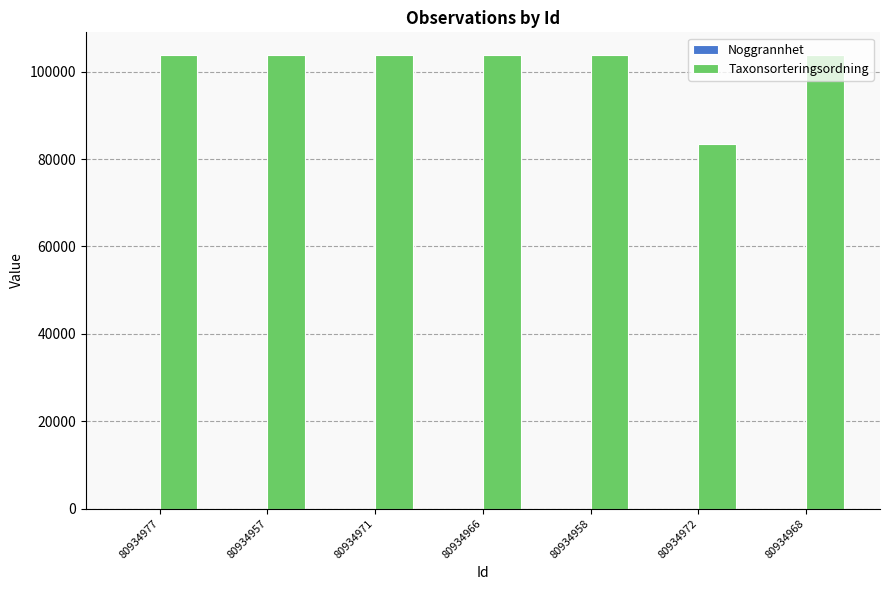

Are the bars grouped side by side (vs. stacked)?

Yes